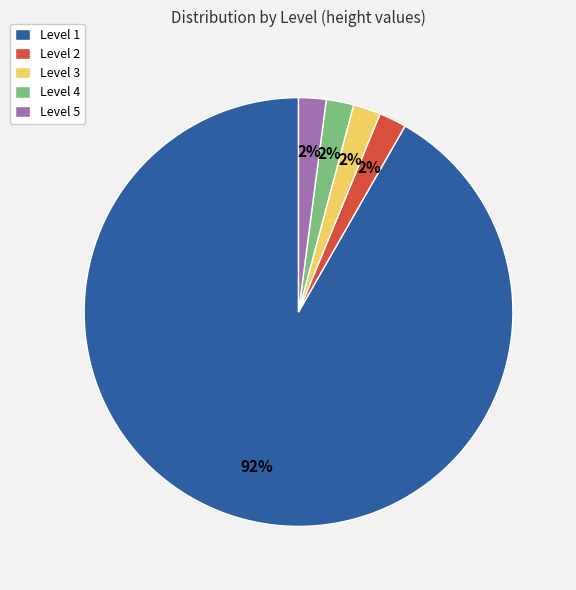

Combined, do Level 3 and Level 2 account for over 50%?

No